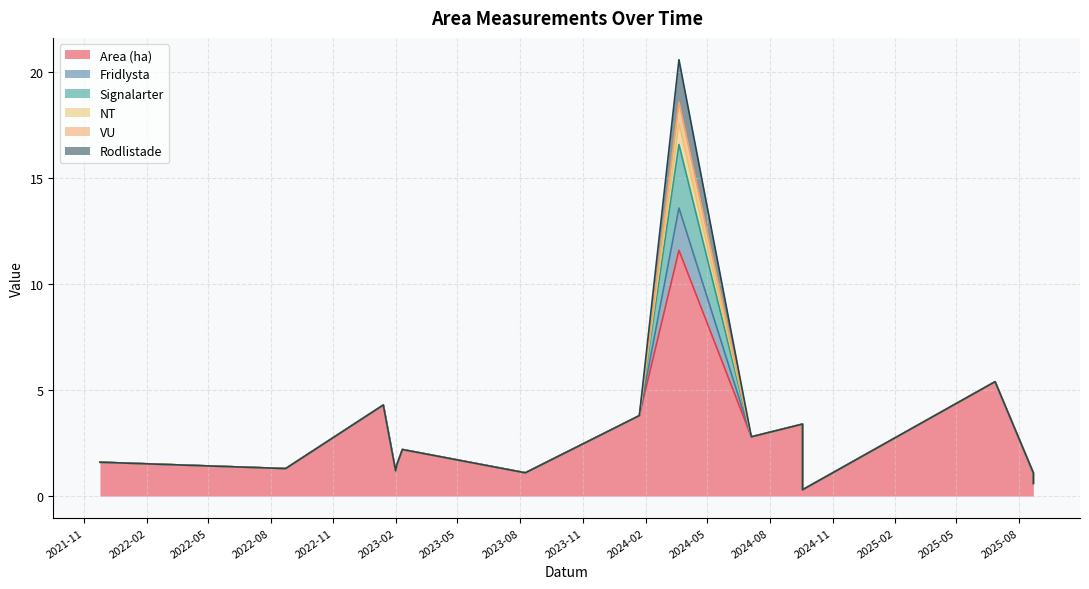

The value of VU at 2025-08-22 is 0.0. True or false?

True